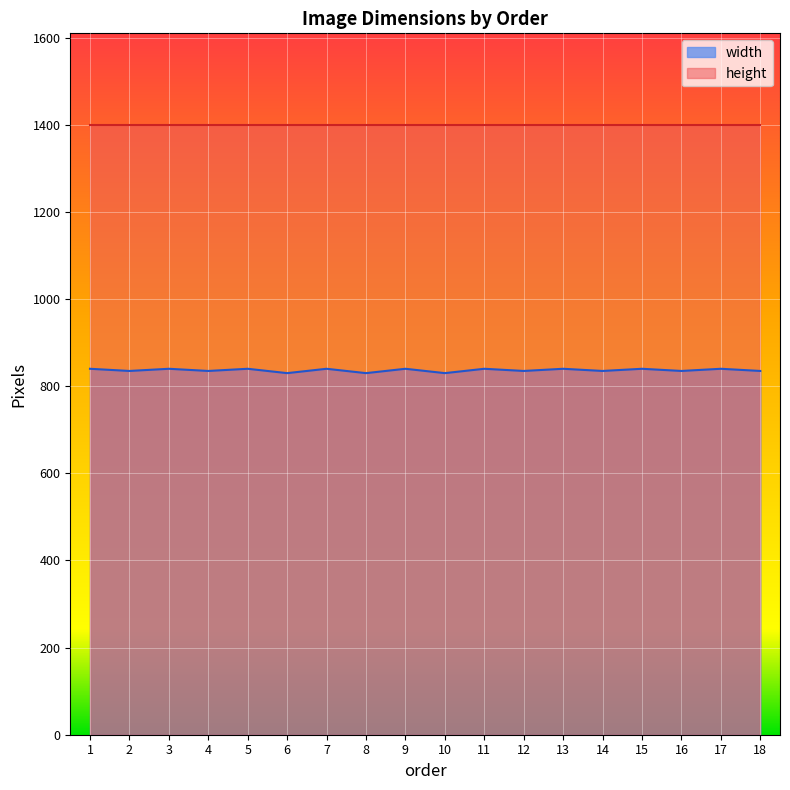

Approximately how many times larger is the value at 5 compared to 15?

1.0